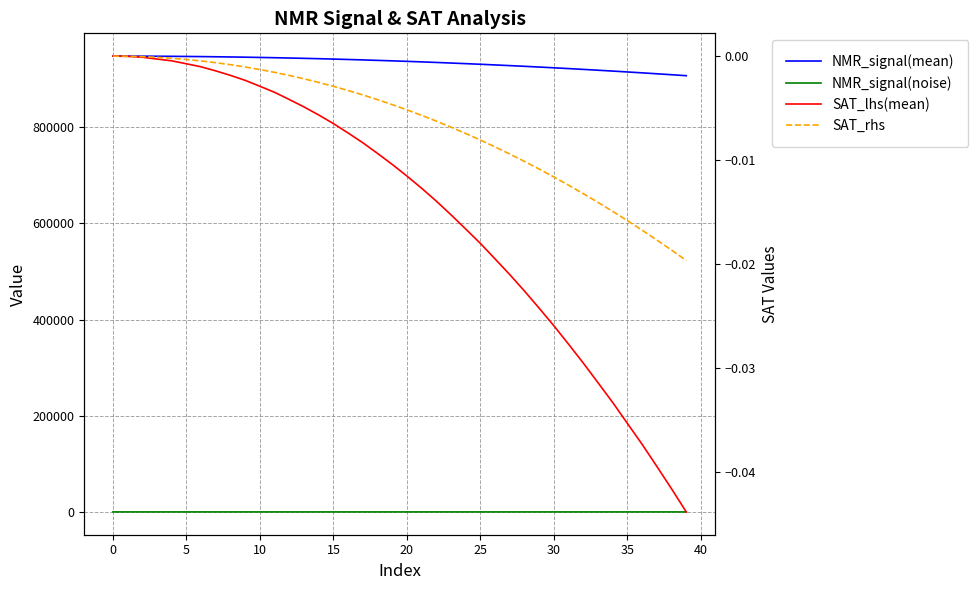

At how many categories does at least one series exceed 637336?

40